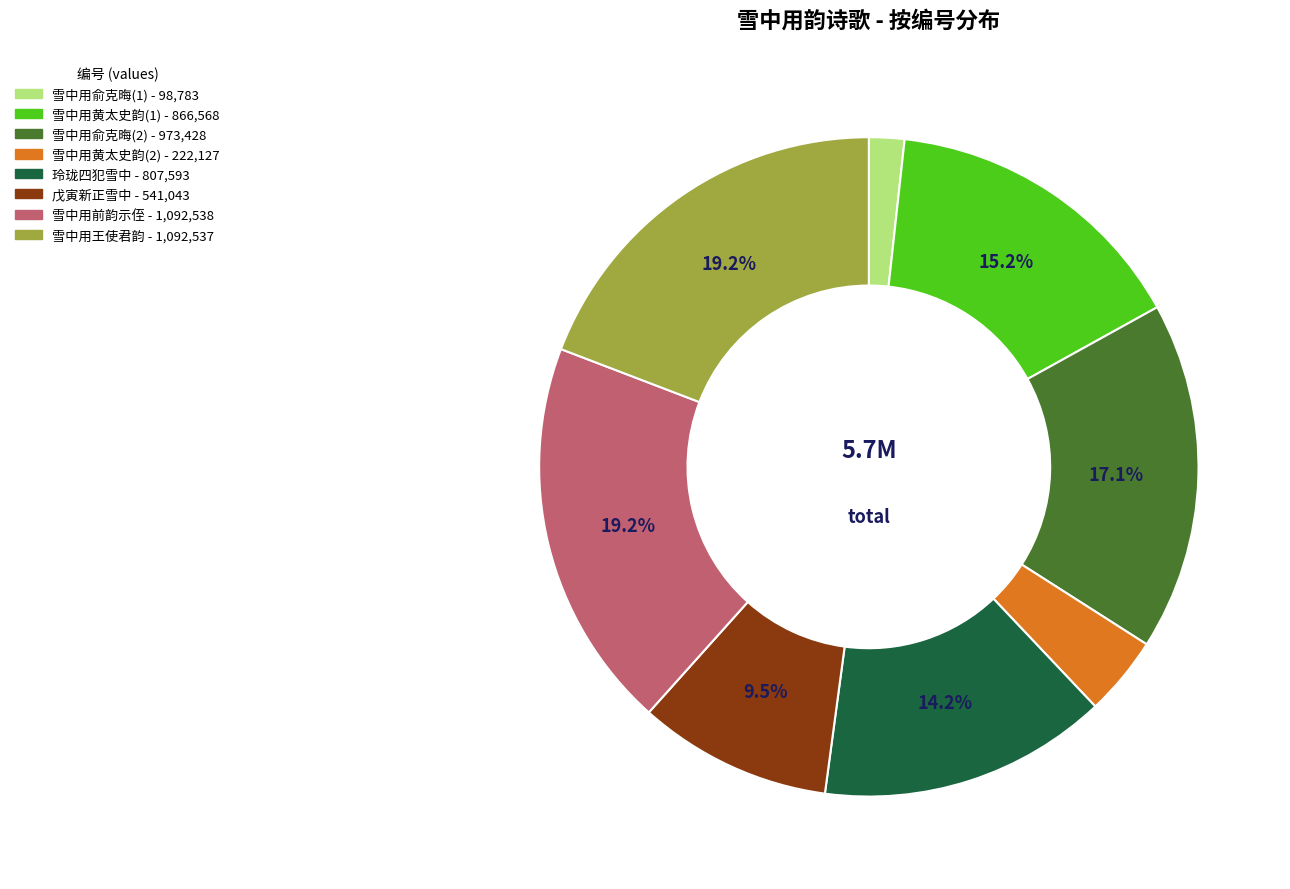

Does any single category account for the majority?

No